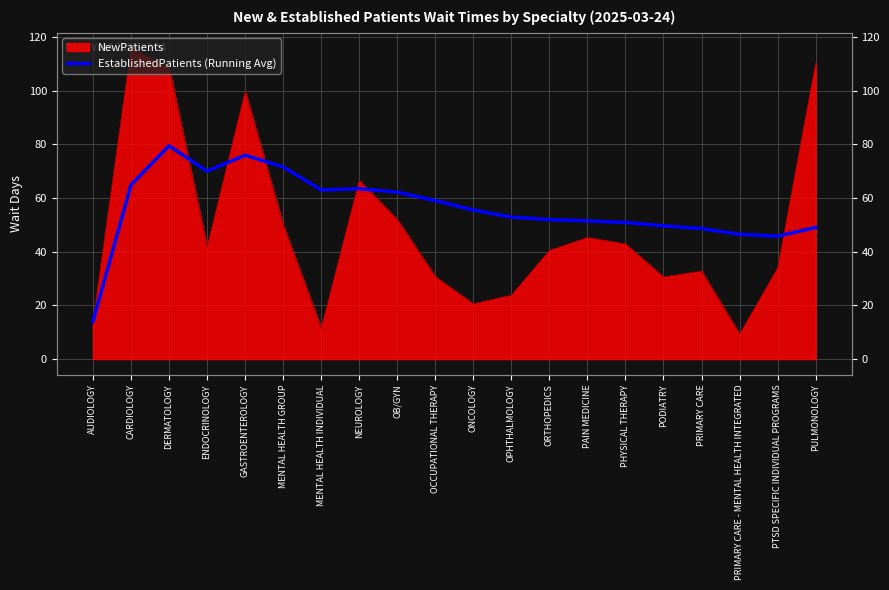

Is it true that the value at OPHTHALMOLOGY is 92.1?

False